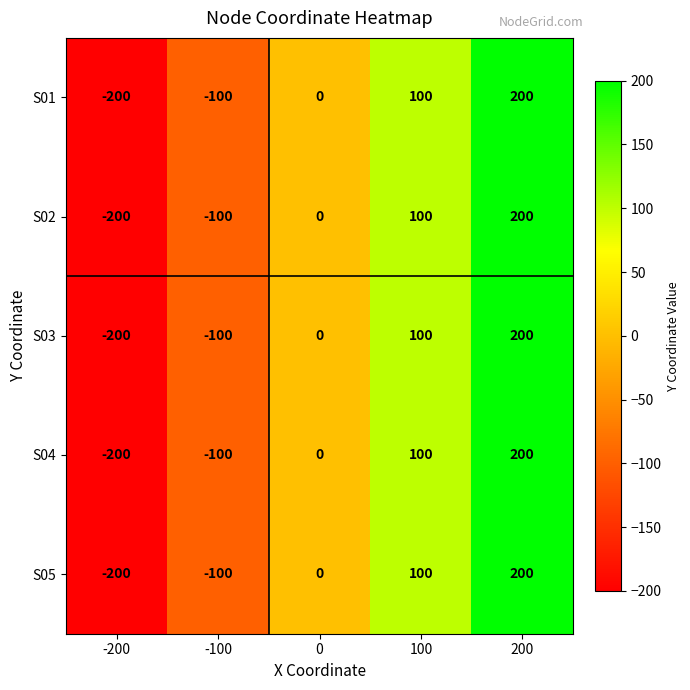

True or false: S03 has a value of -200 at -200.

True